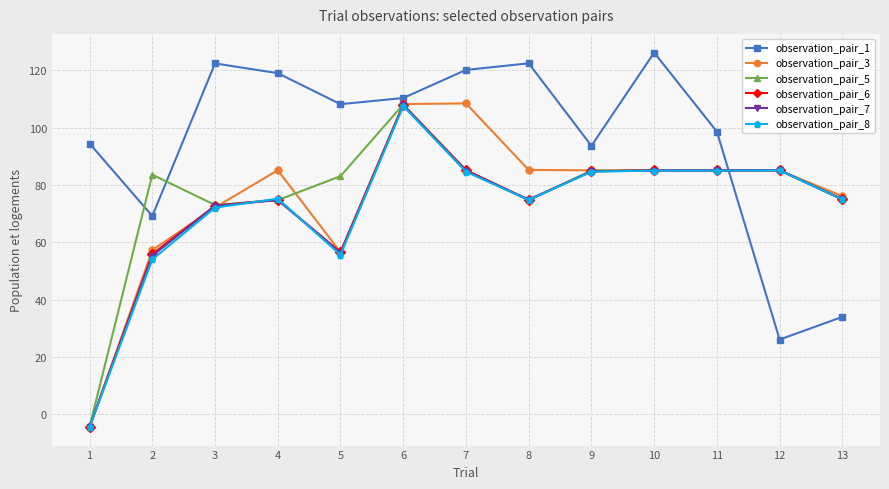

The value of observation_pair_7 at 10 is 85.1. True or false?

True